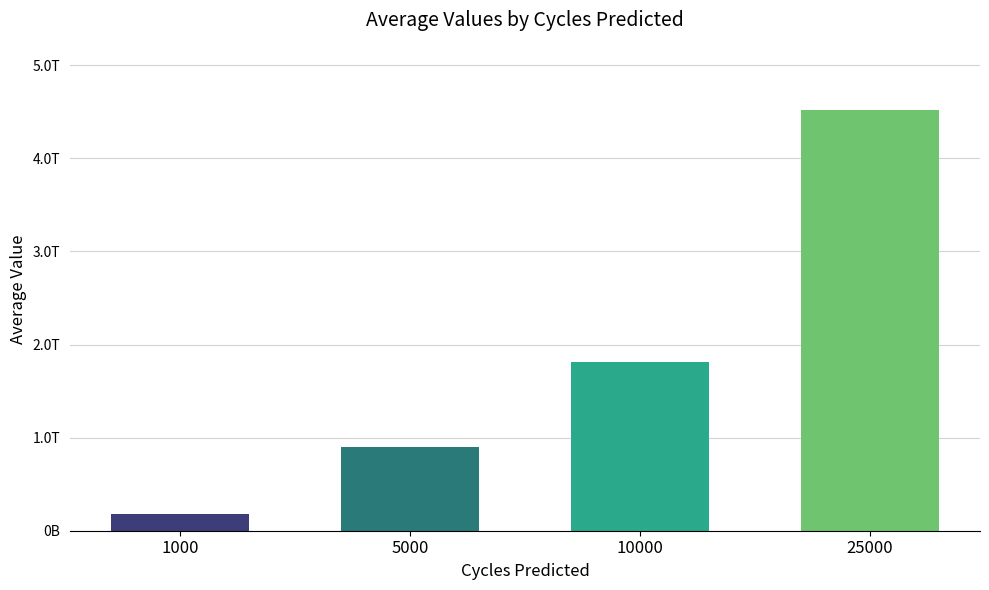

The Average__2 series shows 2975937507750.9 at 25000. True or false?

False